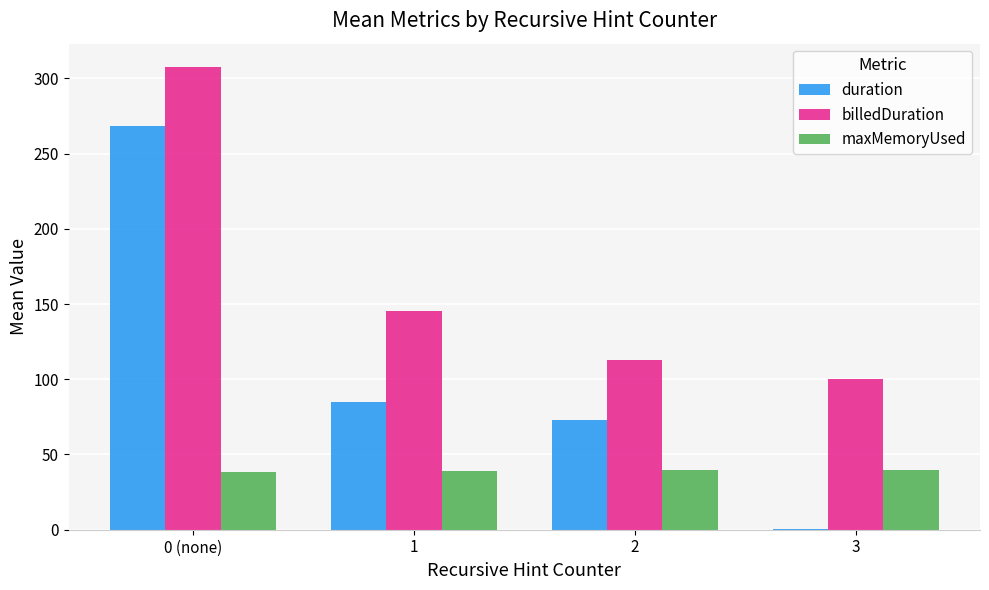

How many distinct data groups are displayed?

3